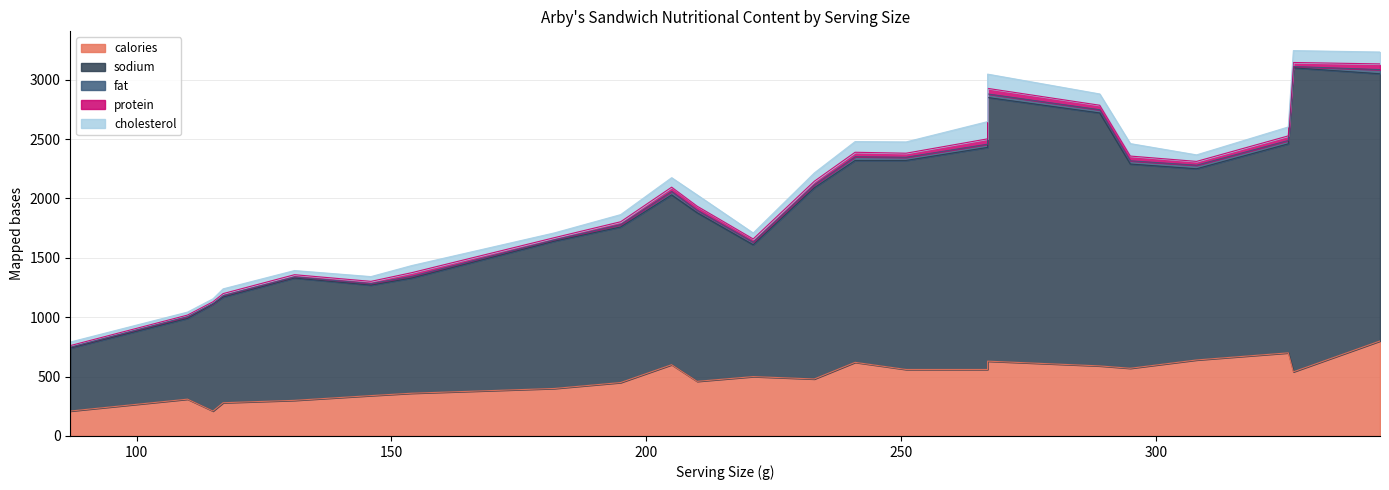

Reading left to right, extract all data points from this chart.

calories: 87=210	110=310	115=210	117=280	131=300	146=340	154=360	182=400	195=450	205=600	210=460	221=500	233=480	241=620	251=560	267=560	267=630	289=590	295=570	308=640	326=700	327=540	344=800
sodium: 87=530	110=680	115=900	117=890	131=1030	146=930	154=970	182=1240	195=1310	205=1430	210=1420	221=1110	233=1610	241=1700	251=1760	267=1870	267=2220	289=2130	295=1720	308=1610	326=1760	327=2560	344=2250
fat: 87=8	110=15	115=6	117=12	131=9	146=13	154=14	182=11	195=20	205=29	210=21	221=22	233=24	241=31	251=27	267=27	267=30	289=27	295=27	308=30	326=28	327=11	344=35
protein: 87=13	110=13	115=14	117=17	131=19	146=19	154=31	182=19	195=24	205=36	210=34	221=27	233=31	241=38	251=34	267=45	267=47	289=38	295=40	308=32	326=39	327=34	344=48
cholesterol: 87=30	110=25	115=25	117=40	131=35	146=40	154=60	182=40	195=60	205=80	210=95	221=50	233=70	241=90	251=95	267=145	267=120	289=95	295=105	308=55	326=75	327=100	344=100